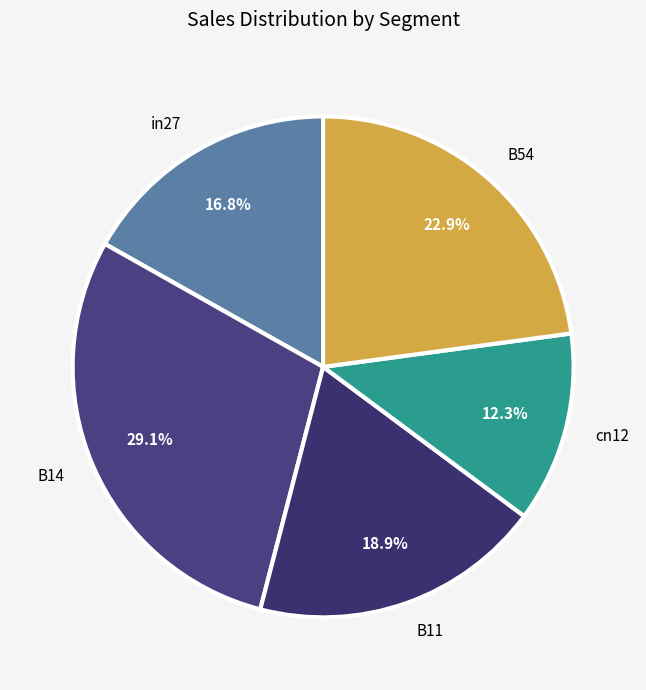

Which slice is the largest?

B14